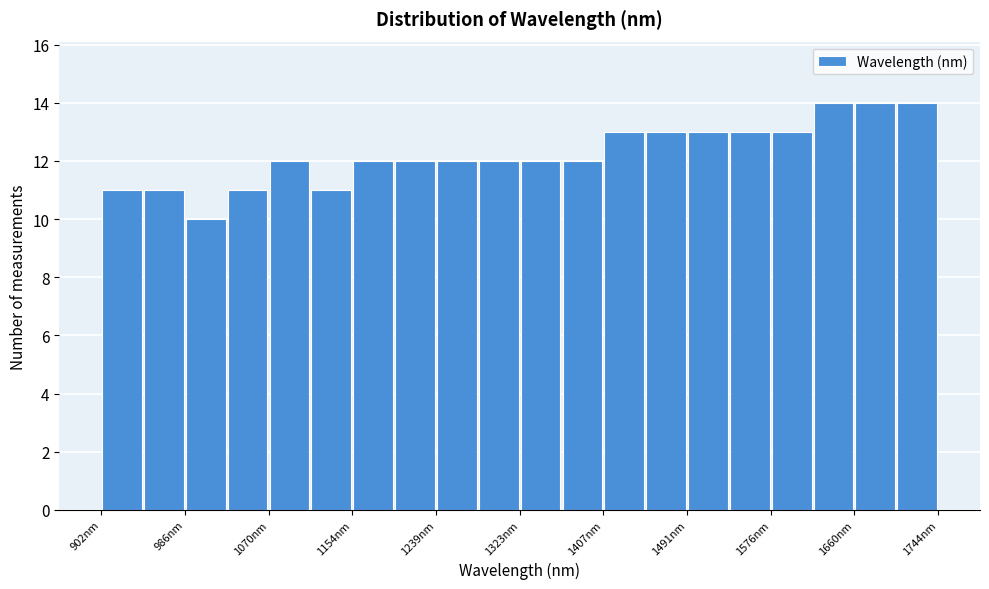

Reading left to right, list every bar in this chart as the range it spans on the x-axis followed by its height. Neither the bar edges nor the heights are printed on the chart, so give them approximately, as read against the axes.

900 to 940: 11
940 to 990: 11
990 to 1030: 10
1030 to 1070: 11
1070 to 1110: 12
1110 to 1150: 11
1150 to 1200: 12
1200 to 1240: 12
1240 to 1280: 12
1280 to 1320: 12
1320 to 1360: 12
1360 to 1410: 12
1410 to 1450: 13
1450 to 1490: 13
1490 to 1530: 13
1530 to 1580: 13
1580 to 1620: 13
1620 to 1660: 14
1660 to 1700: 14
1700 to 1740: 14